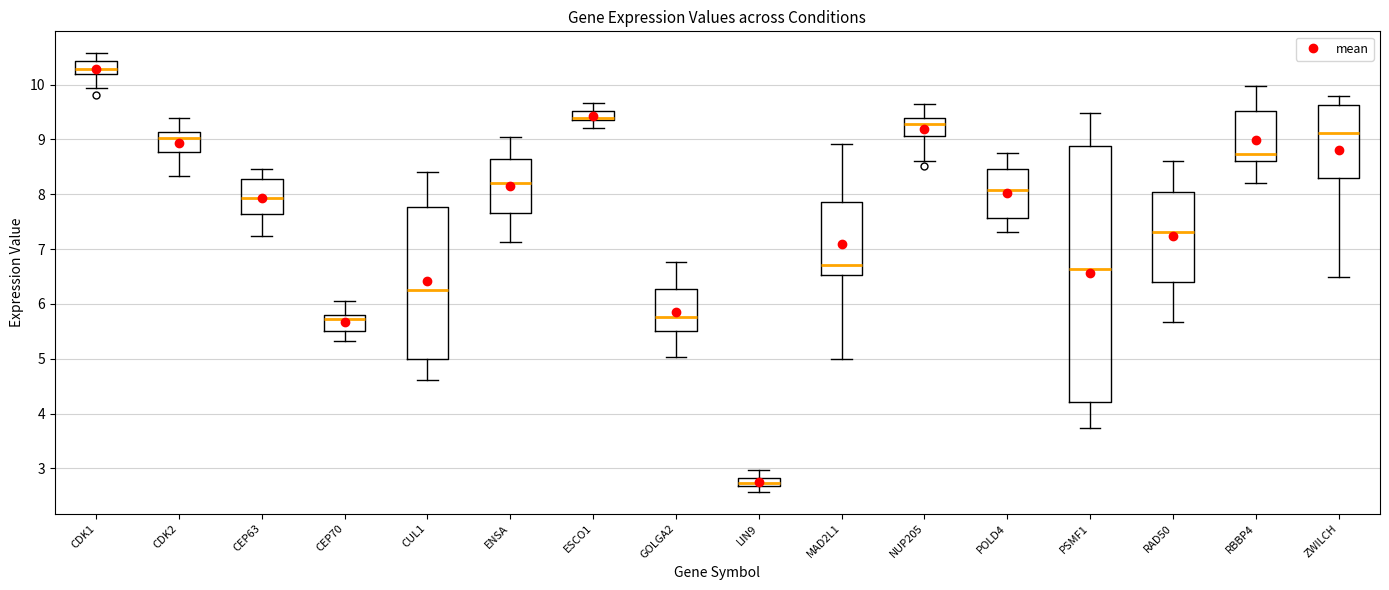

Where is the upper edge of the box for NUP205 on the y-axis? The values are not printed on the chart, so give them approximately, as read against the axis.

9.4